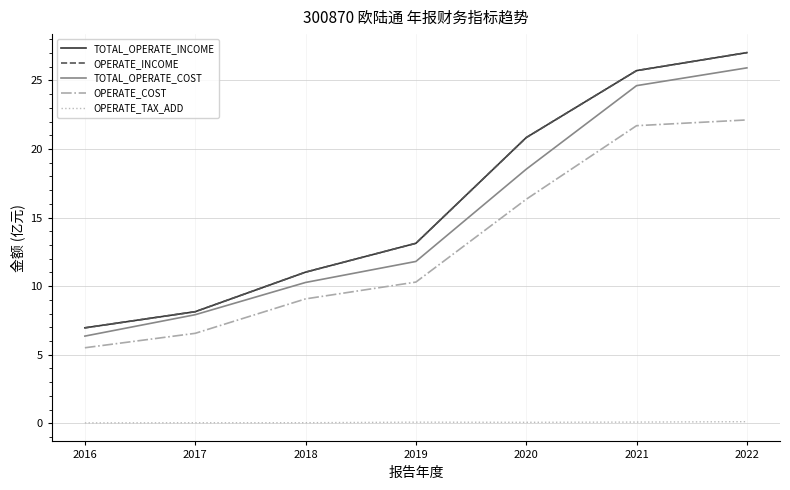

True or false: OPERATE_INCOME and OPERATE_COST cross at least once.

False